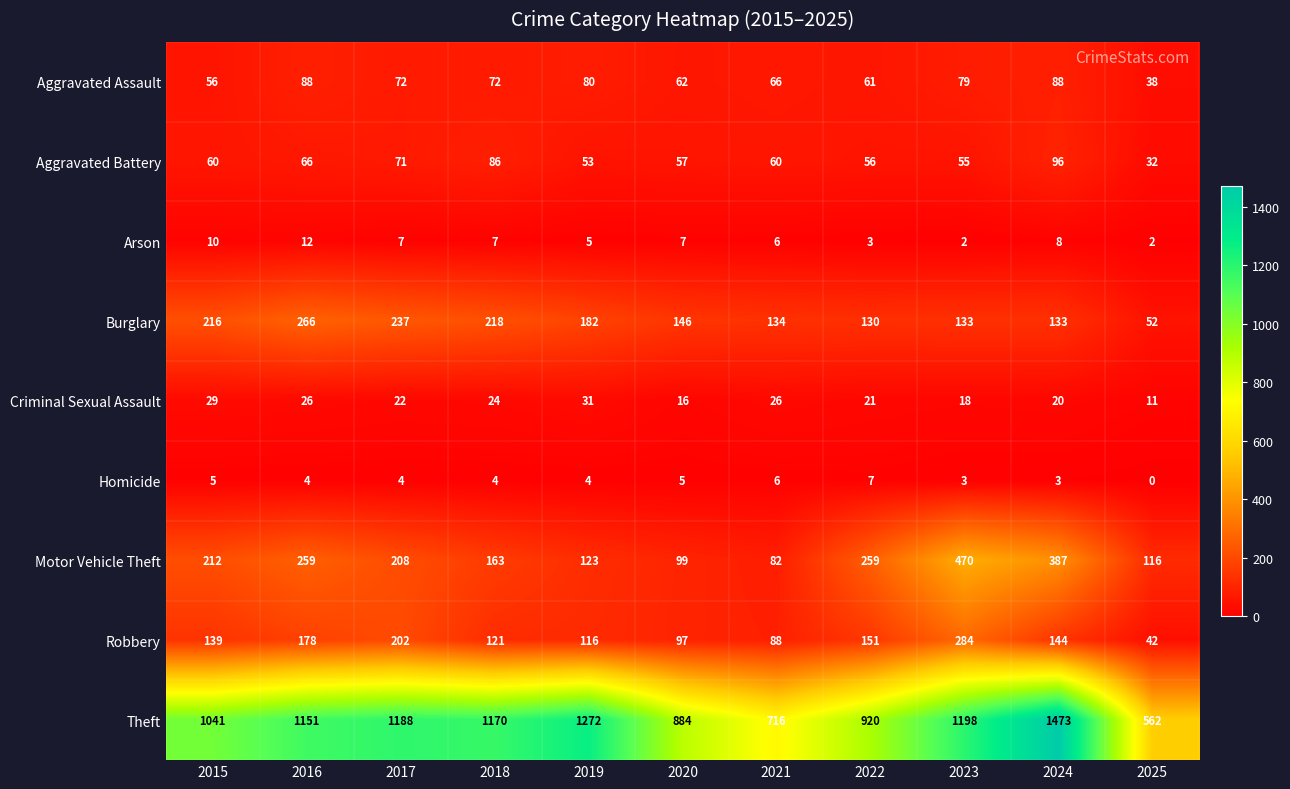

Is it true that Aggravated Battery equals 56 at 2022?

True